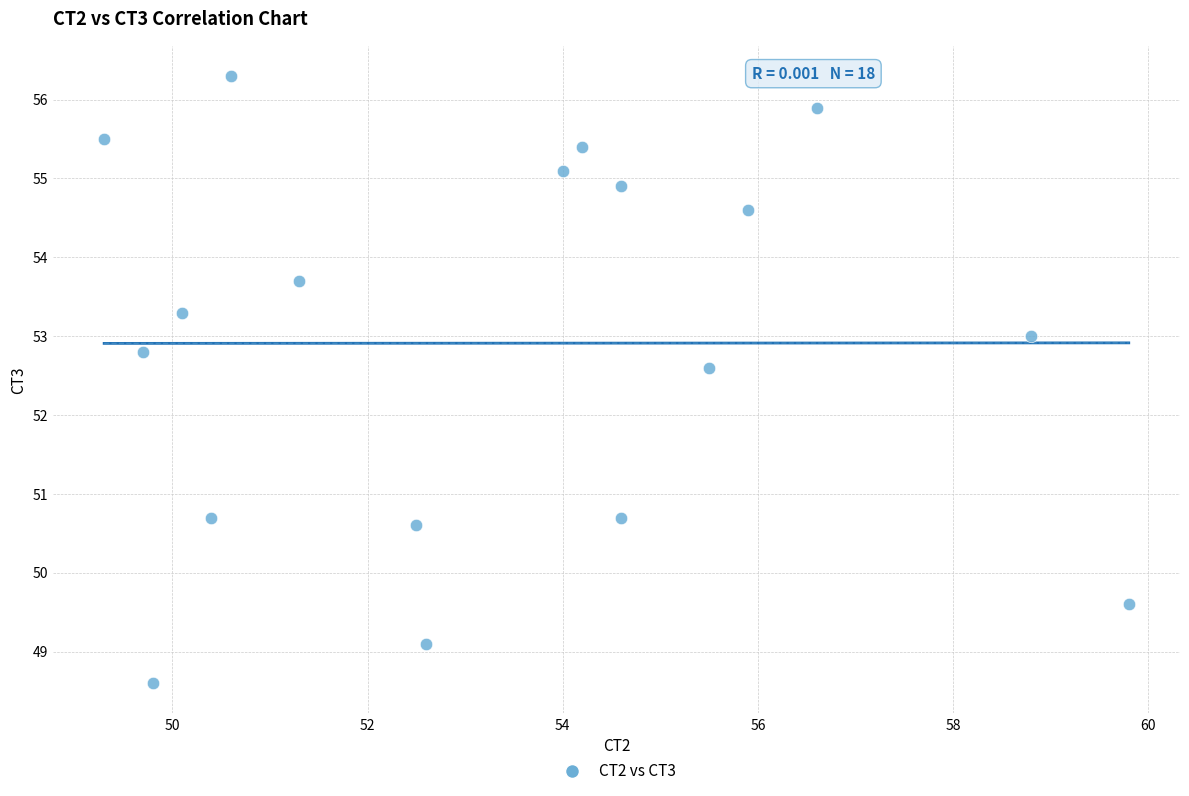

What is the range of X values (max minus min)?

10.5